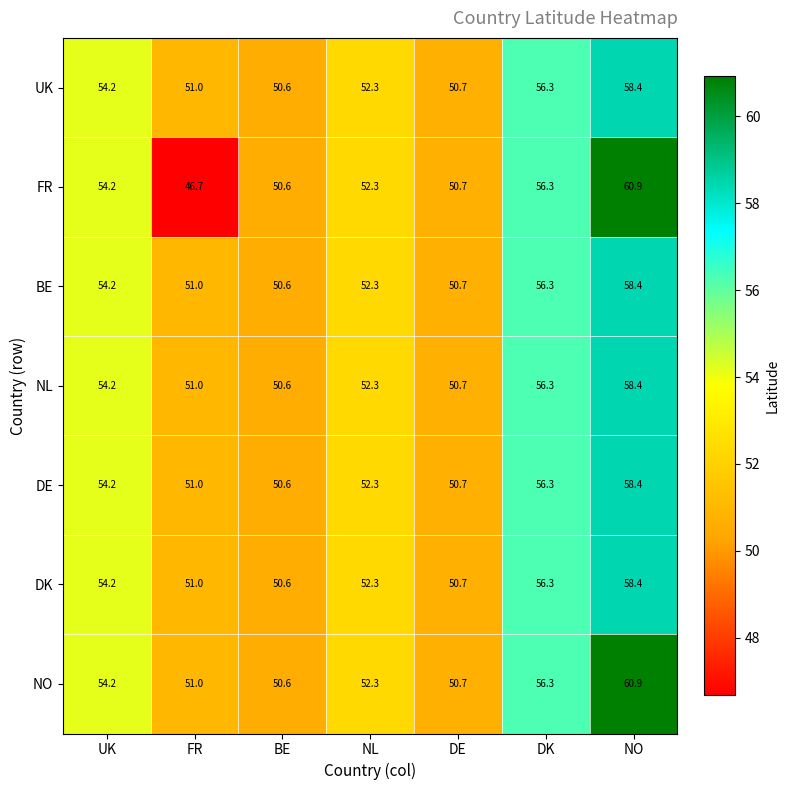

Is it true that NO equals 50.6 at BE?

True